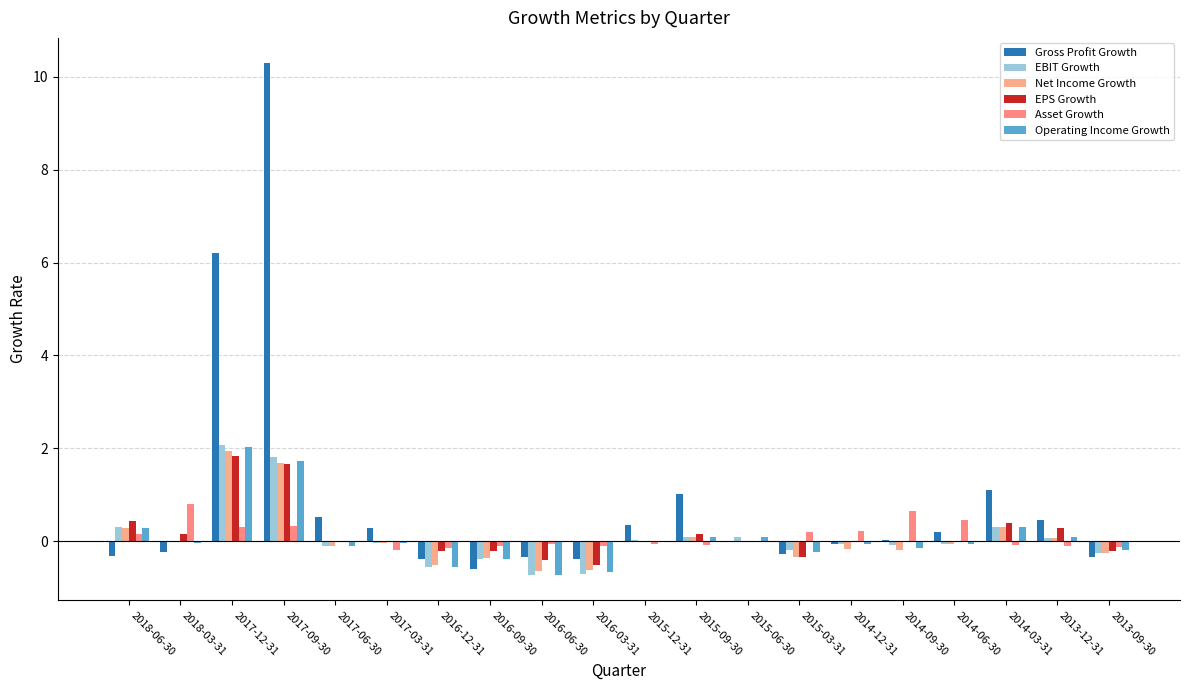

What is the spread (max minus min) of values at 2017-06-30?

0.6